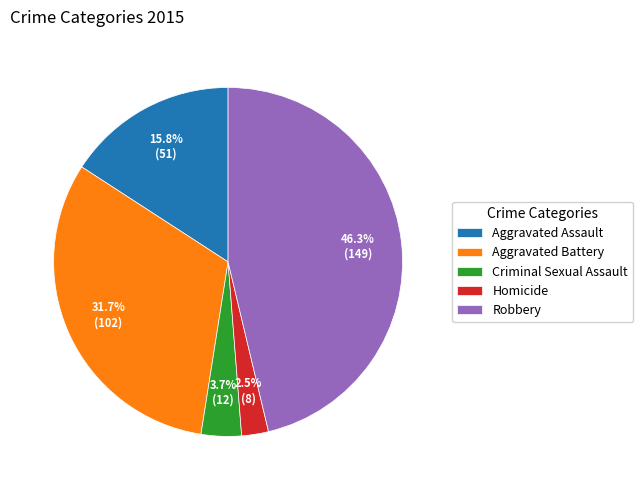

Which category has the biggest portion of the pie?

Robbery